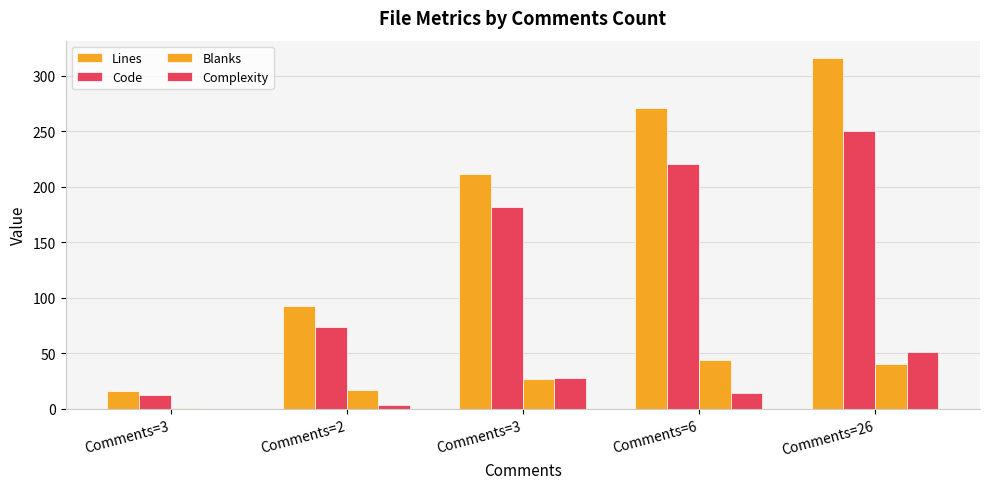

Is it true that Complexity equals 30 at Comments=3?

False